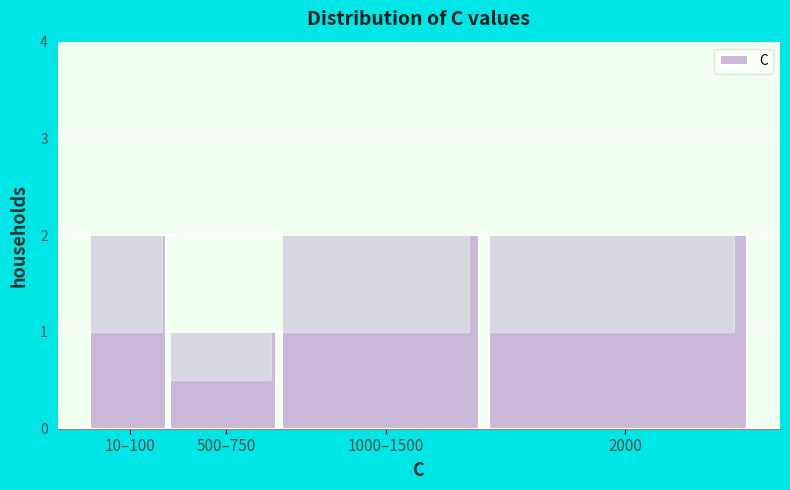

Reading right to left, what are all the values shown in this chart?

2	2	1	2